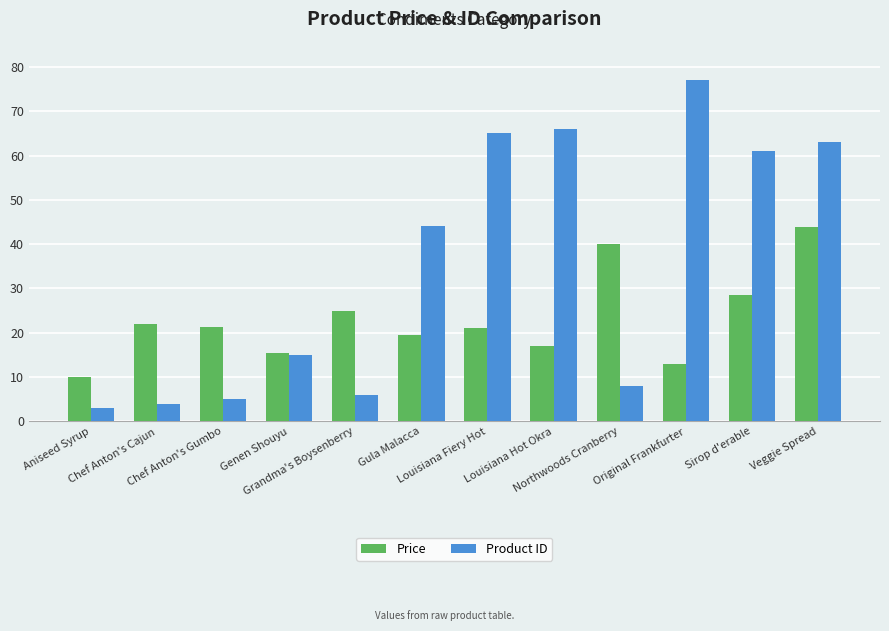

What is the label of the 12th bar from the right?

Aniseed Syrup